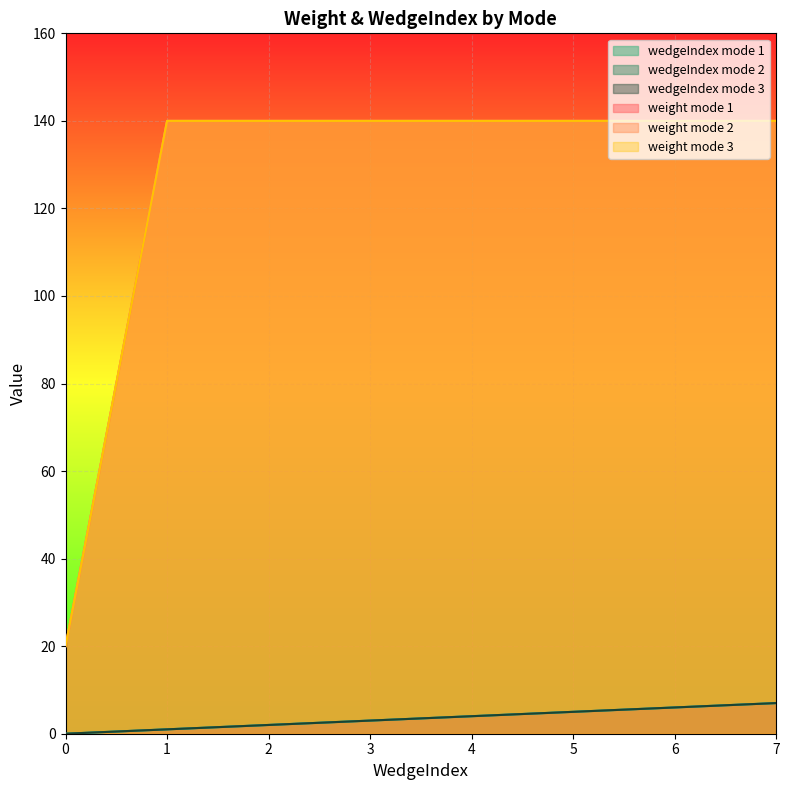

True or false: weight has a value of 29 at 0.

False